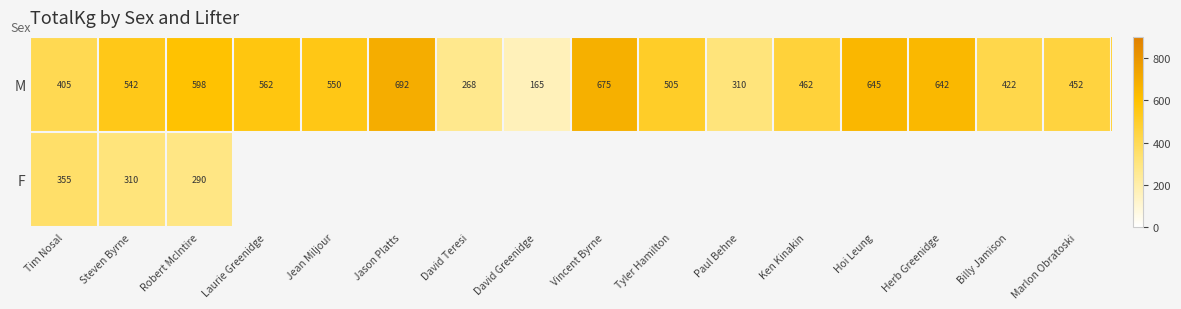

What is the greatest value displayed?

692.5